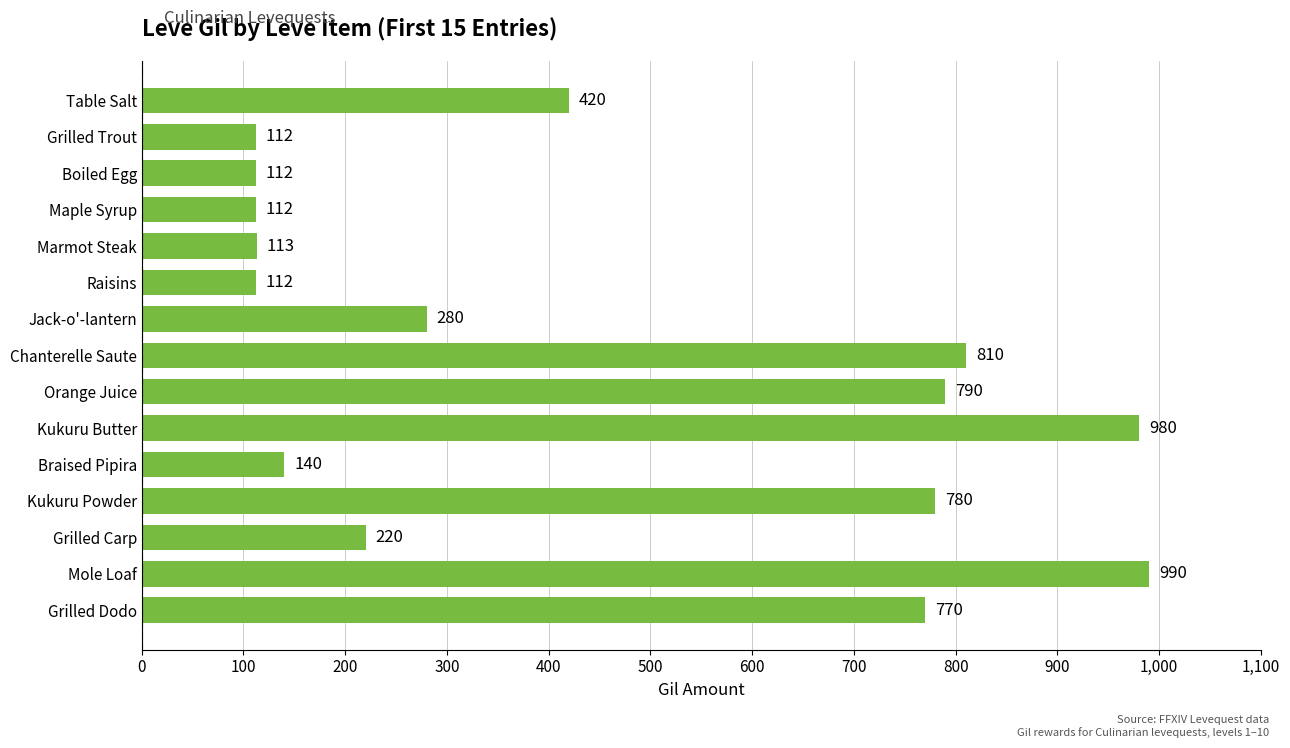

At which label is the value closest to 551?

Table Salt